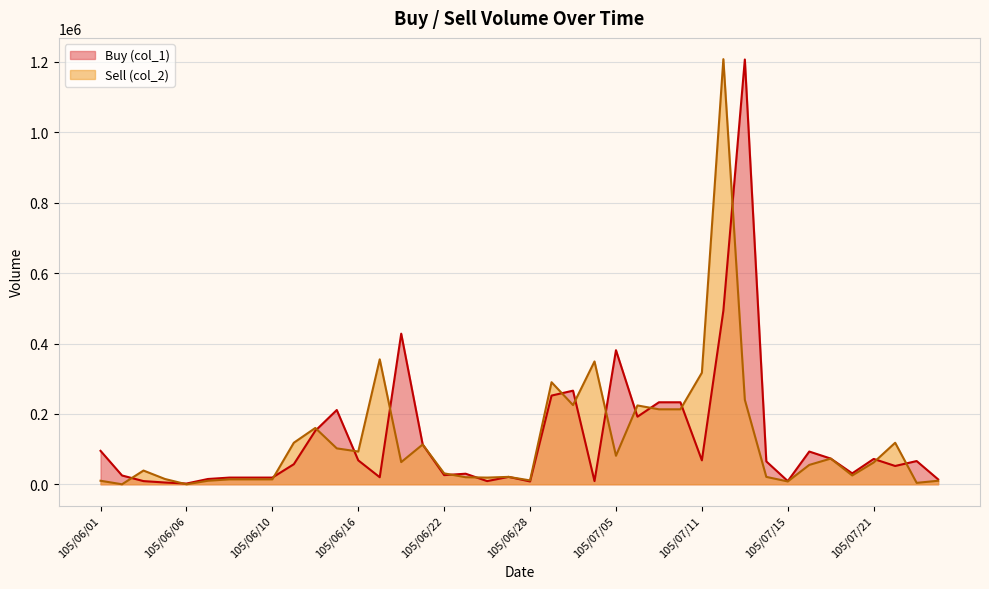

Rank the series by their average value, from lowest to highest.

Sell (col_2), Buy (col_1)